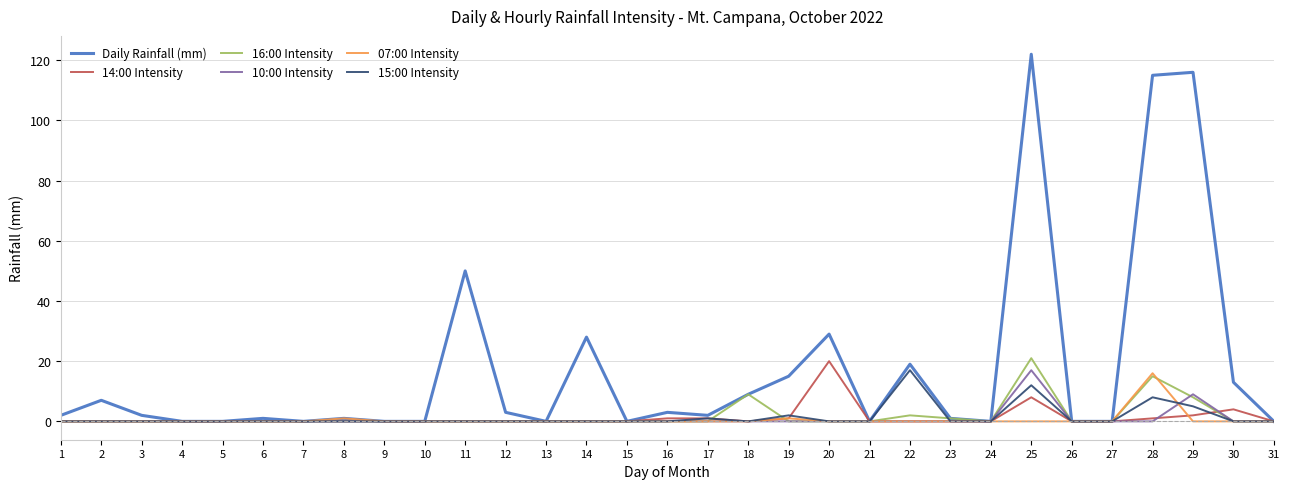

Which series has the largest range (max minus min)?

Daily Rainfall (mm)